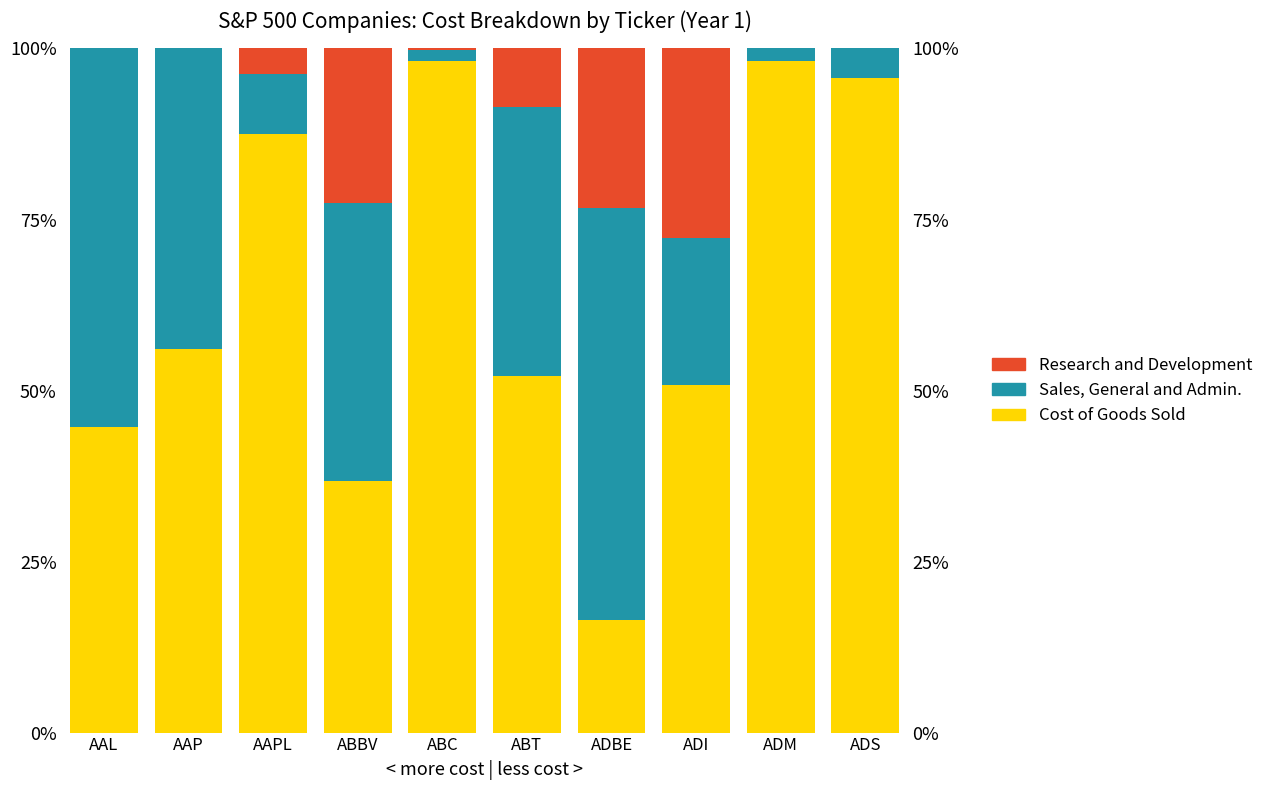

At which label does Research and Development reach its peak?

ADI